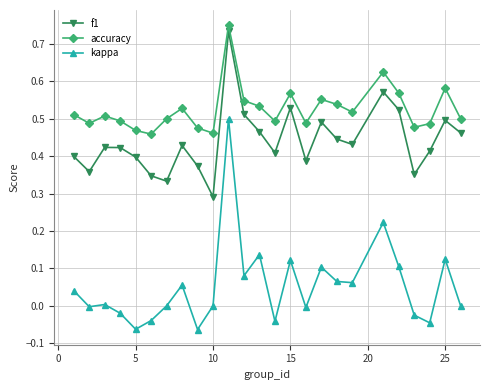

True or false: kappa and accuracy intersect in this chart.

False